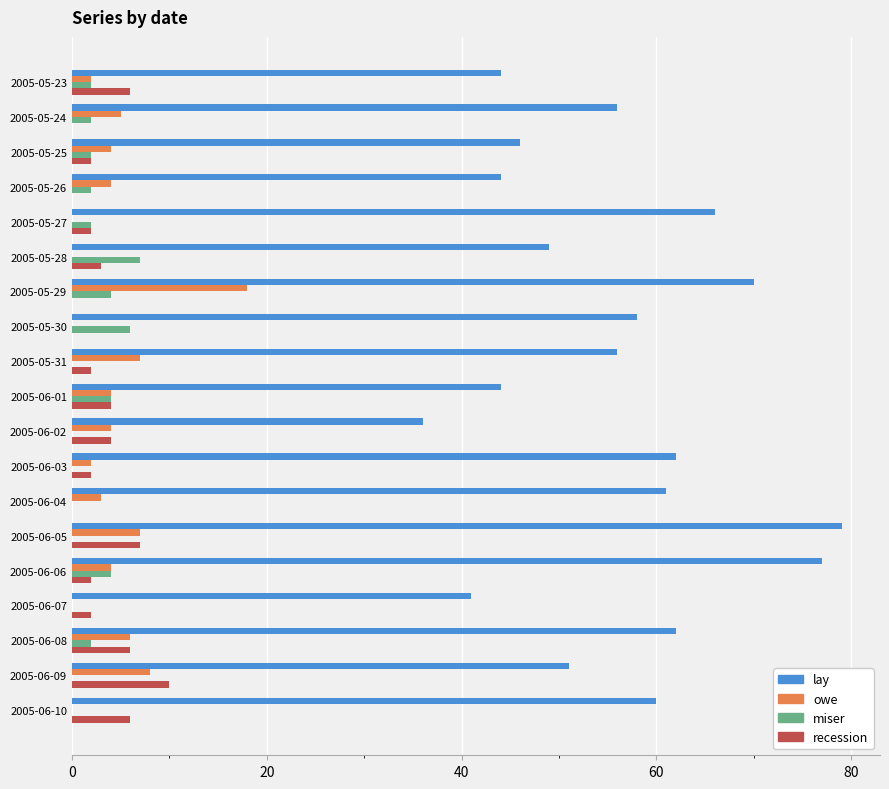

Is it true that recession equals 2 at 2005-06-07?

True